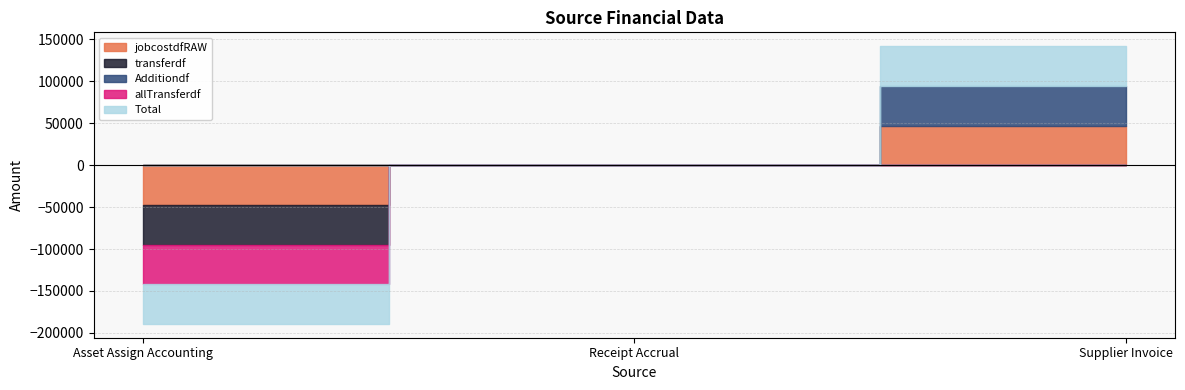

Reading left to right, what are all the values shown in this chart?

jobcostdfRAW: -47301.8	0.0	47301.8
transferdf: -47301.8	0.0	0.0
Additiondf: 0.0	0.0	47301.8
allTransferdf: -47301.8	0.0	0.0
Total: -47301.8	0.0	47301.8